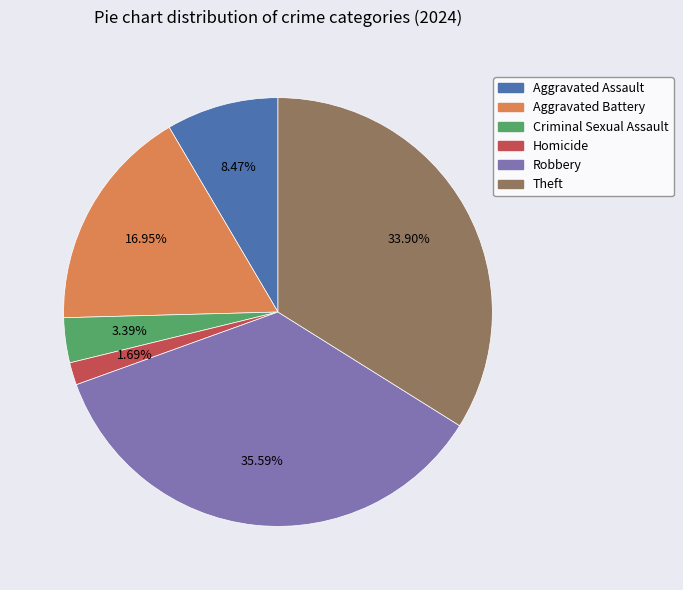

True or false: Theft accounts for 34% of the total.

True